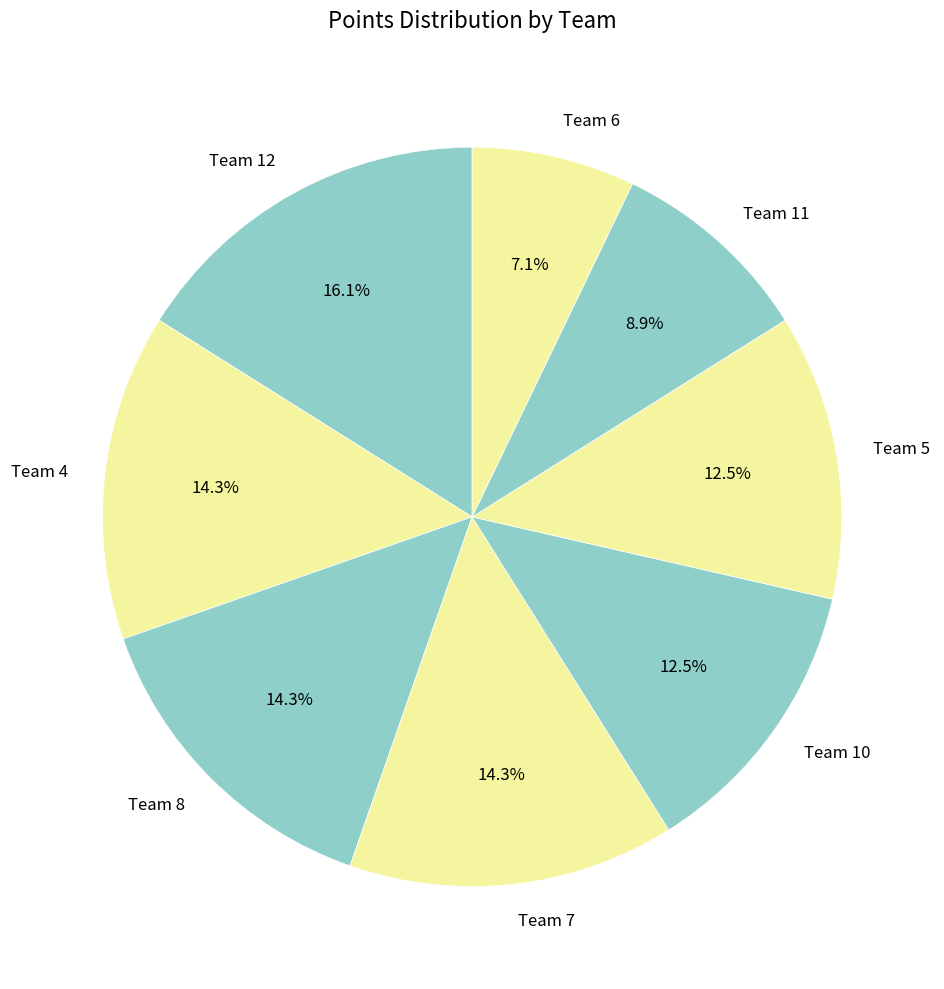

Which has a higher value, Team 11 or Team 10?

Team 10